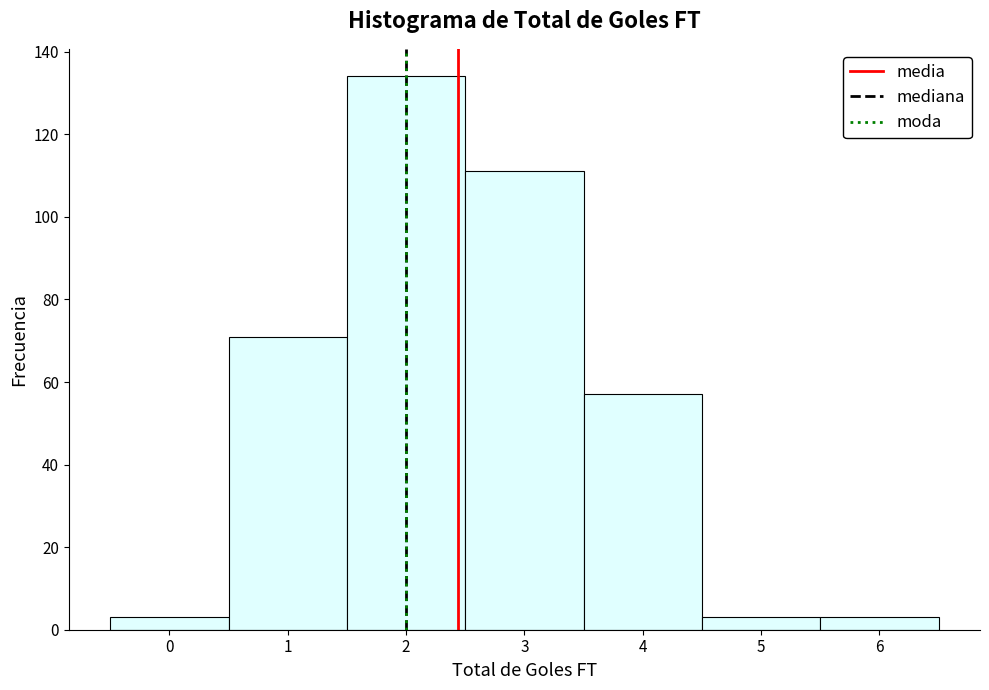

Reading left to right, transcribe this chart: for each bar, give the range it covers on the x-axis and its height. The values are not printed on the chart, so give them approximately, as read against the axis.

-0.5 to 0.5: 4
0.5 to 1.5: 72
1.5 to 2.5: 134
2.5 to 3.5: 112
3.5 to 4.5: 58
4.5 to 5.5: 4
5.5 to 6.5: 4